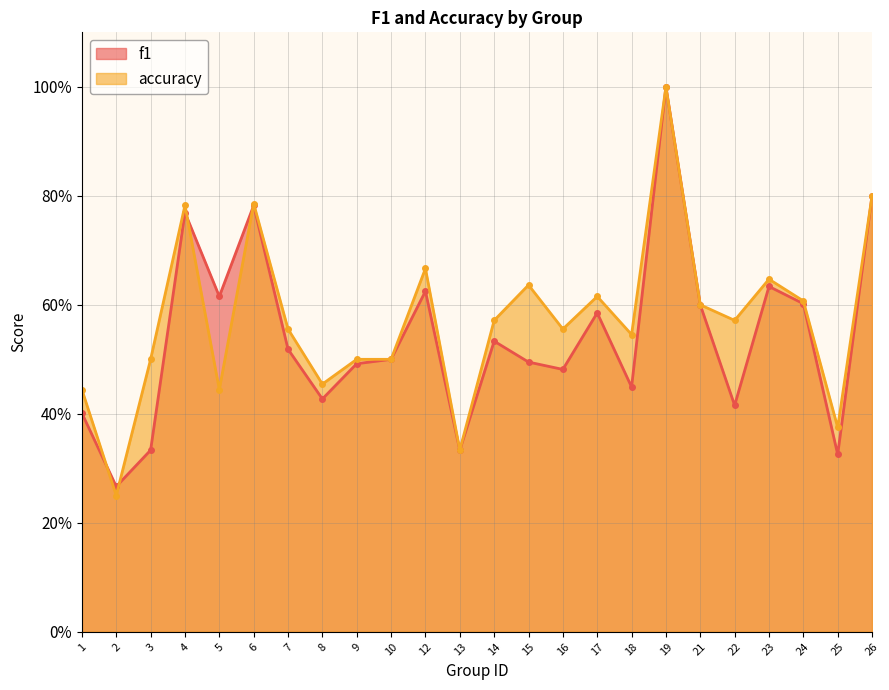

Between which two adjacent categories do accuracy and f1 first intersect?

1 and 2